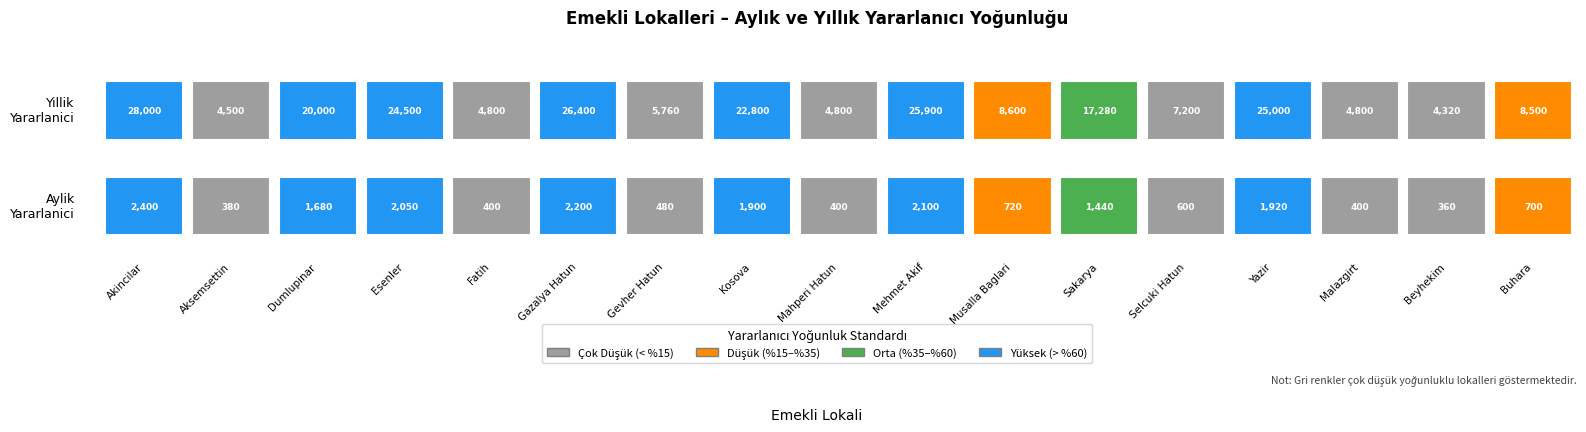

True or false: enlem has a value of 10.4 at aylik.

False